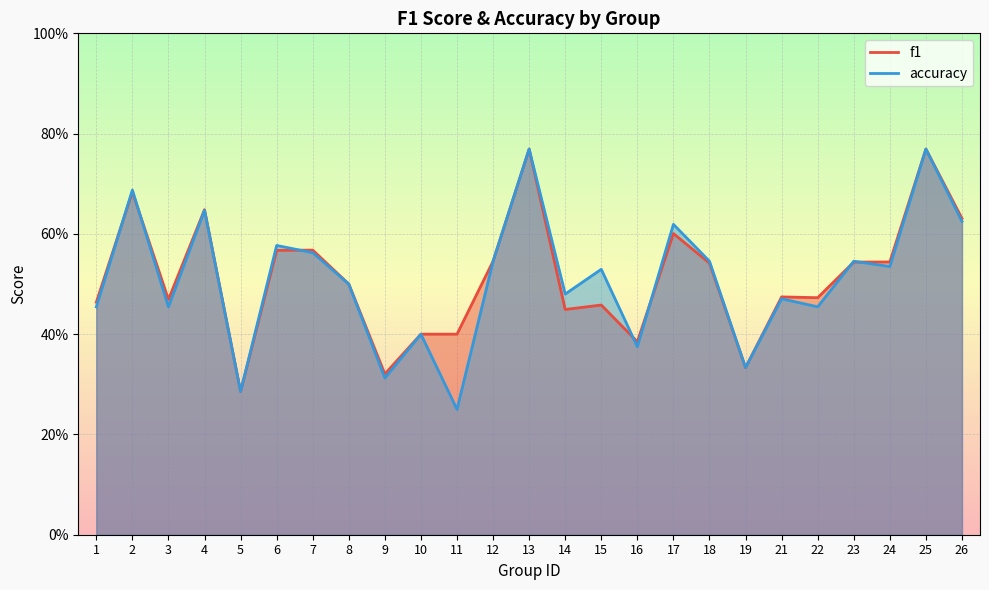

Reading left to right, transcribe all the data shown in this chart.

f1: 1=0.5	2=0.7	3=0.5	4=0.6	5=0.3	6=0.6	7=0.6	8=0.5	9=0.3	10=0.4	11=0.4	12=0.5	13=0.8	14=0.4	15=0.5	16=0.4	17=0.6	18=0.5	19=0.3	21=0.5	22=0.5	23=0.5	24=0.5	25=0.8	26=0.6
accuracy: 1=0.5	2=0.7	3=0.5	4=0.6	5=0.3	6=0.6	7=0.6	8=0.5	9=0.3	10=0.4	11=0.2	12=0.5	13=0.8	14=0.5	15=0.5	16=0.4	17=0.6	18=0.5	19=0.3	21=0.5	22=0.5	23=0.5	24=0.5	25=0.8	26=0.6